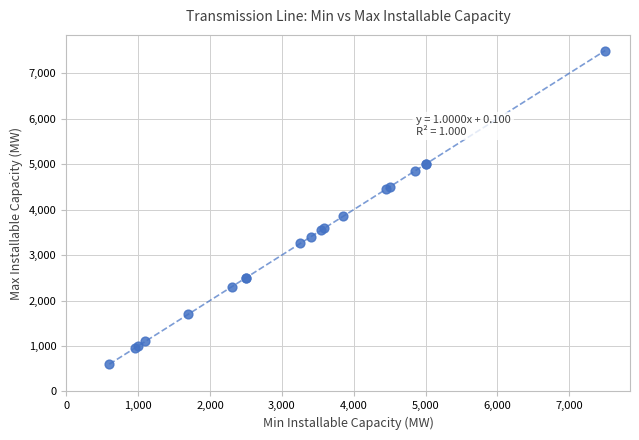

What Y value in the scatter plot is closest to 4050?

3850.1